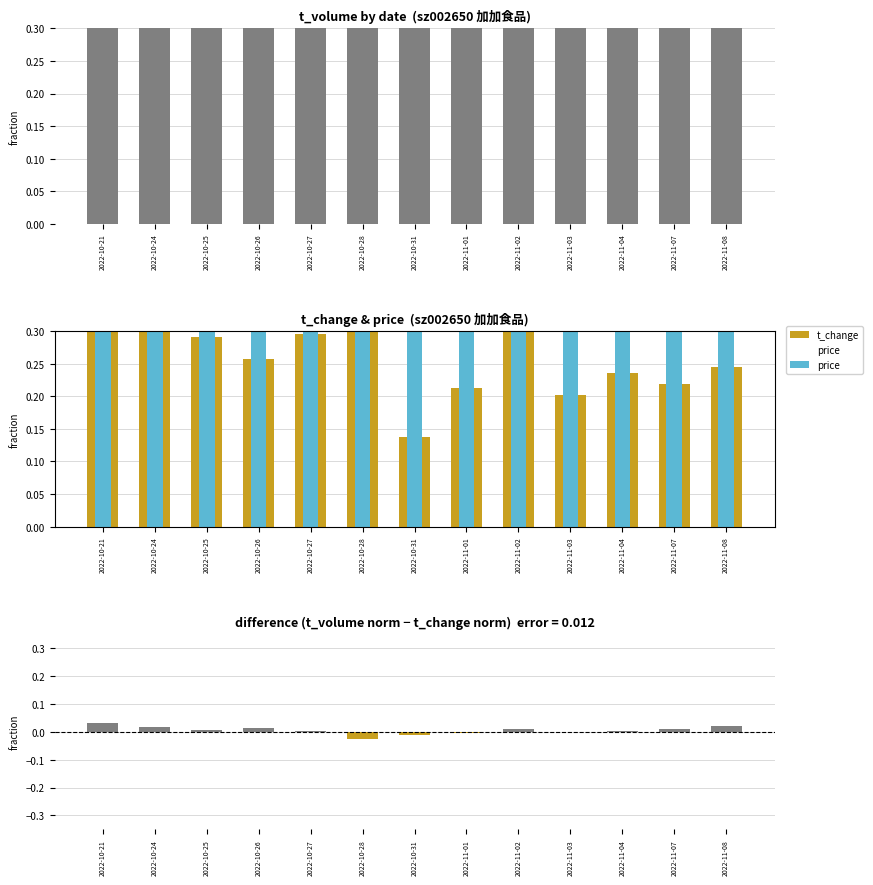

What is the value of the t_change bar at the 1st from the left?

0.4